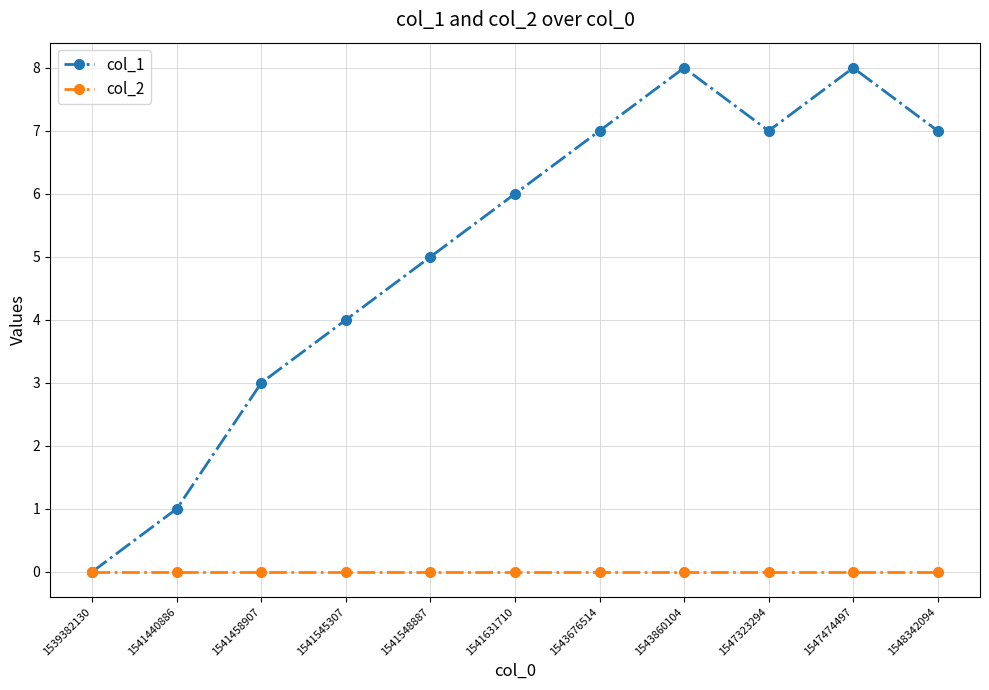

Count the col_1 values in the range 3 to 7.

7